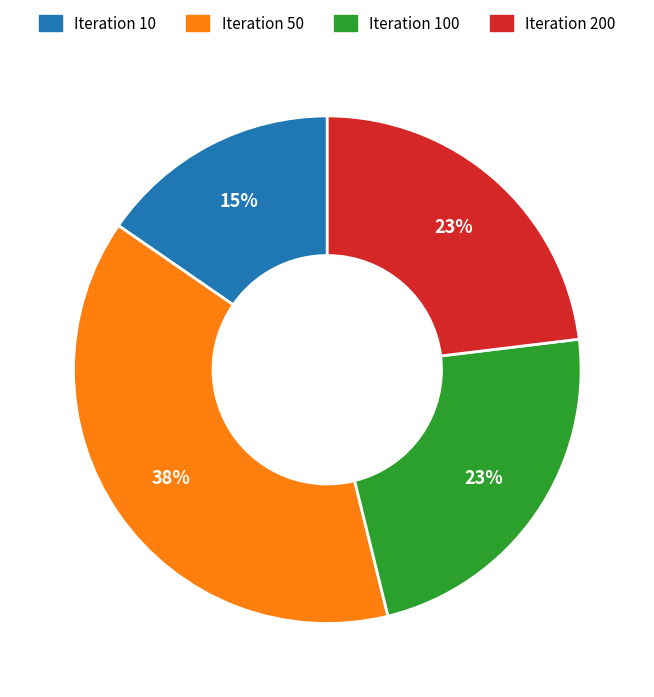

Does any single category account for the majority?

No